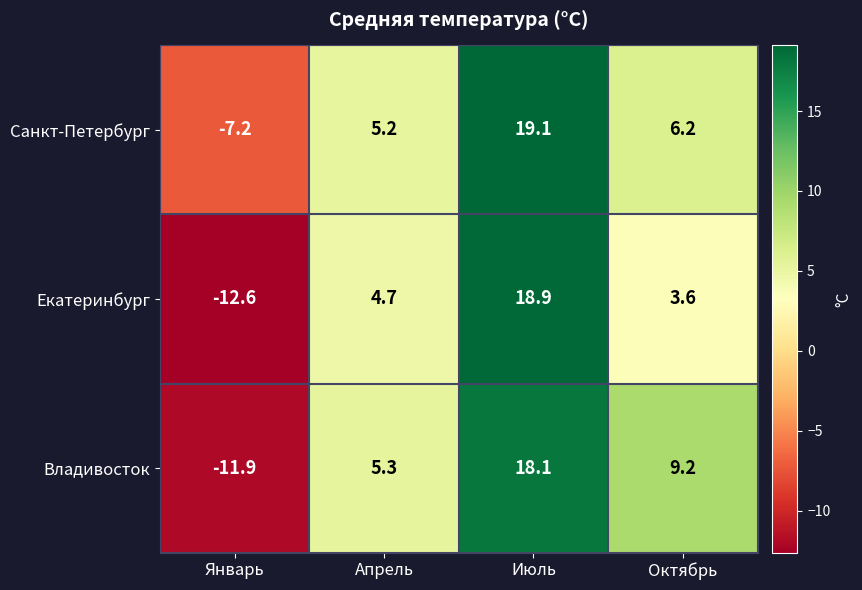

How many values in the Владивосток series are below 9?

2